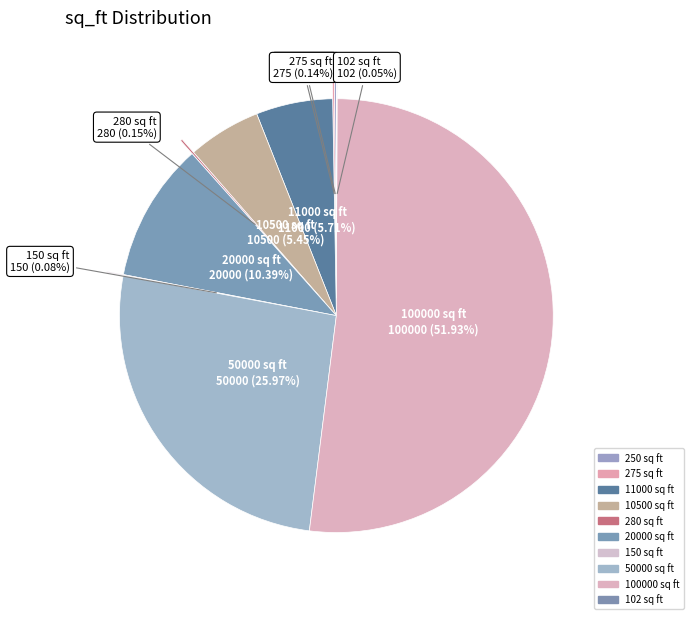

What portion of the pie excludes 10500?

94.5%